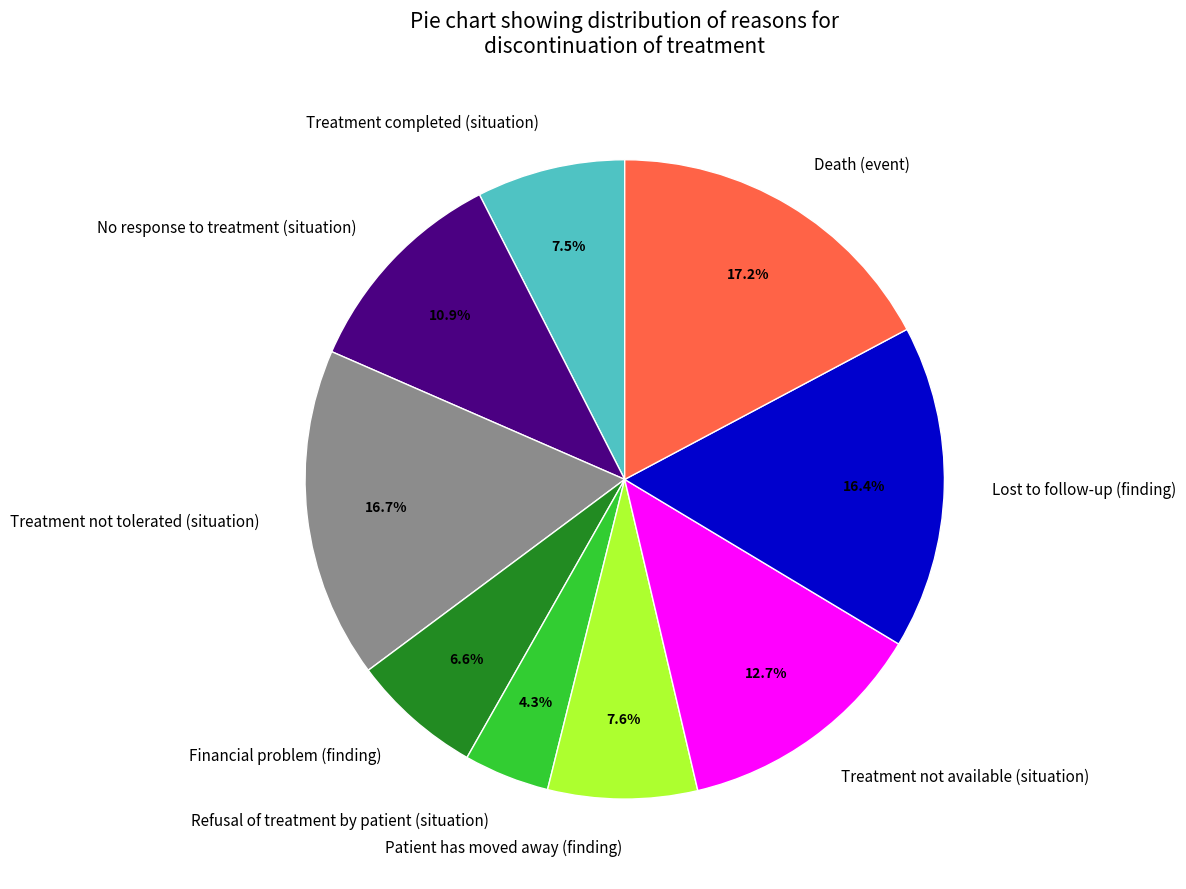

To the nearest percent, what is the combined percentage of Death (event) and Treatment completed (situation)?

25%